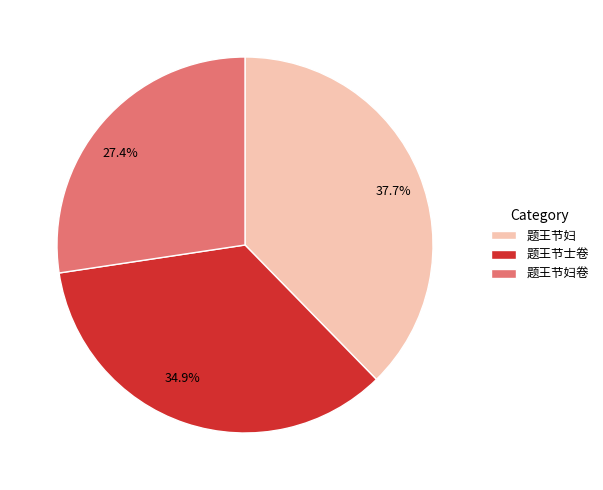

True or false: 题王节妇卷 accounts for 14% of the total.

False